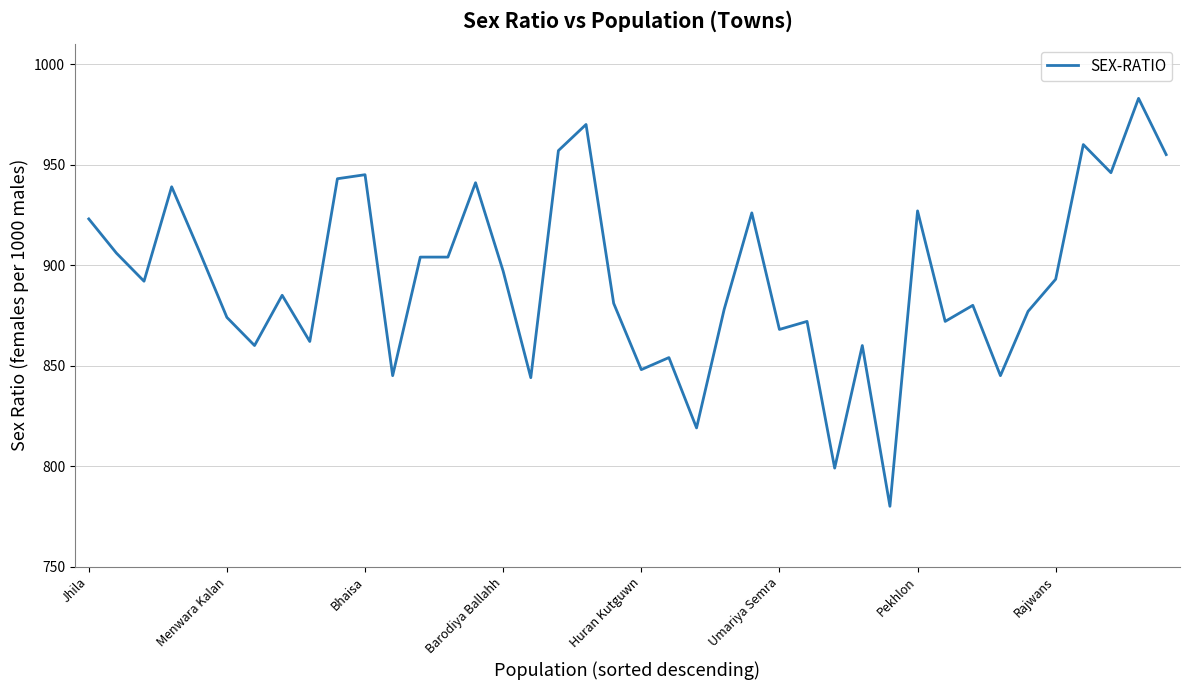

What is the difference between the maximum and minimum values?

203